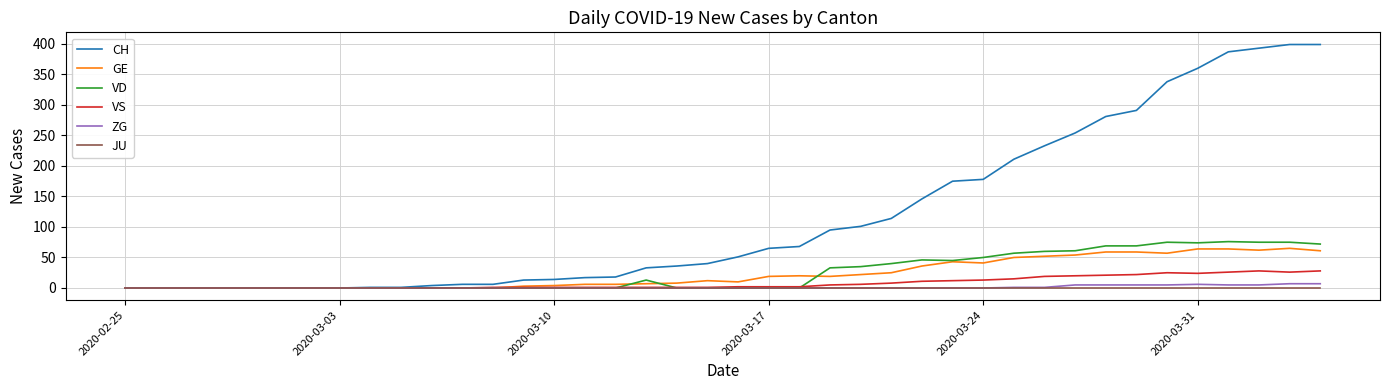

Which series has the widest spread of values?

CH